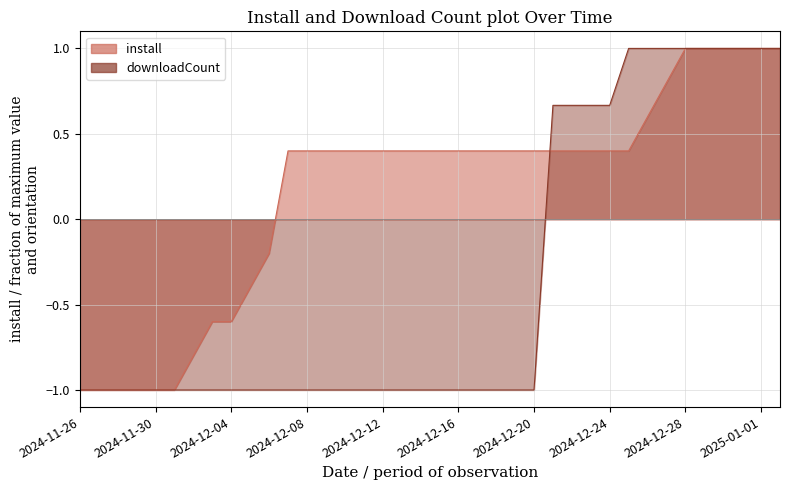

Which series has the largest total across all categories?

install